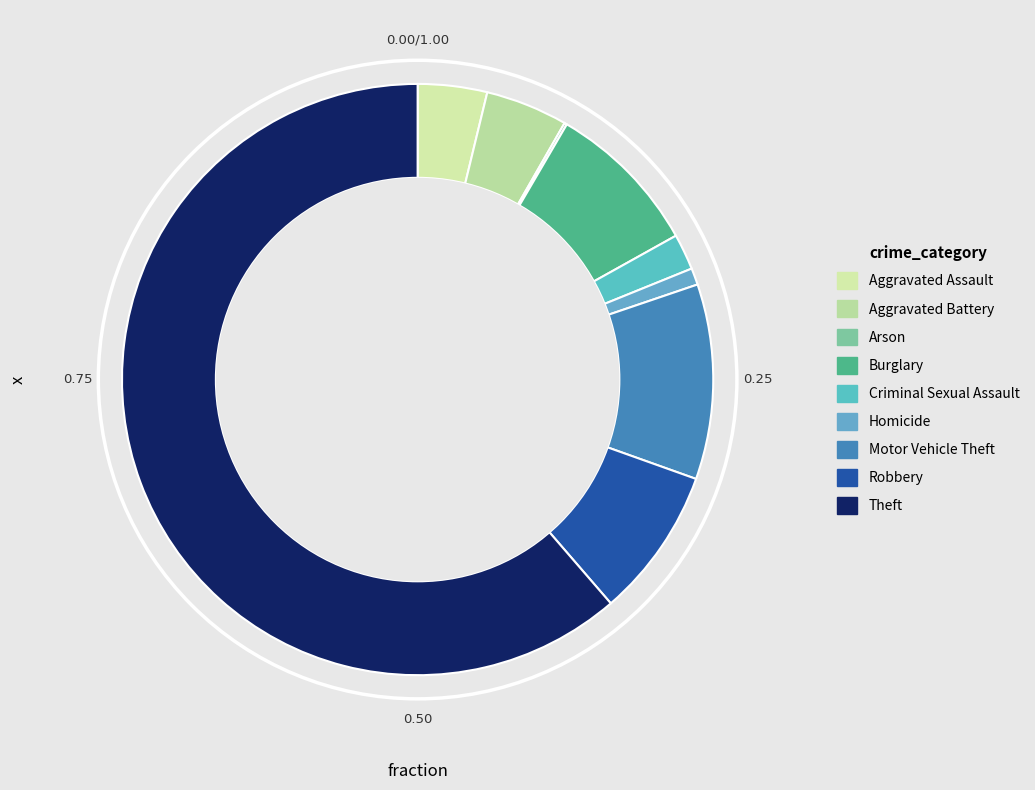

To the nearest percent, what is the difference between the largest and smallest slice percentages?

61%